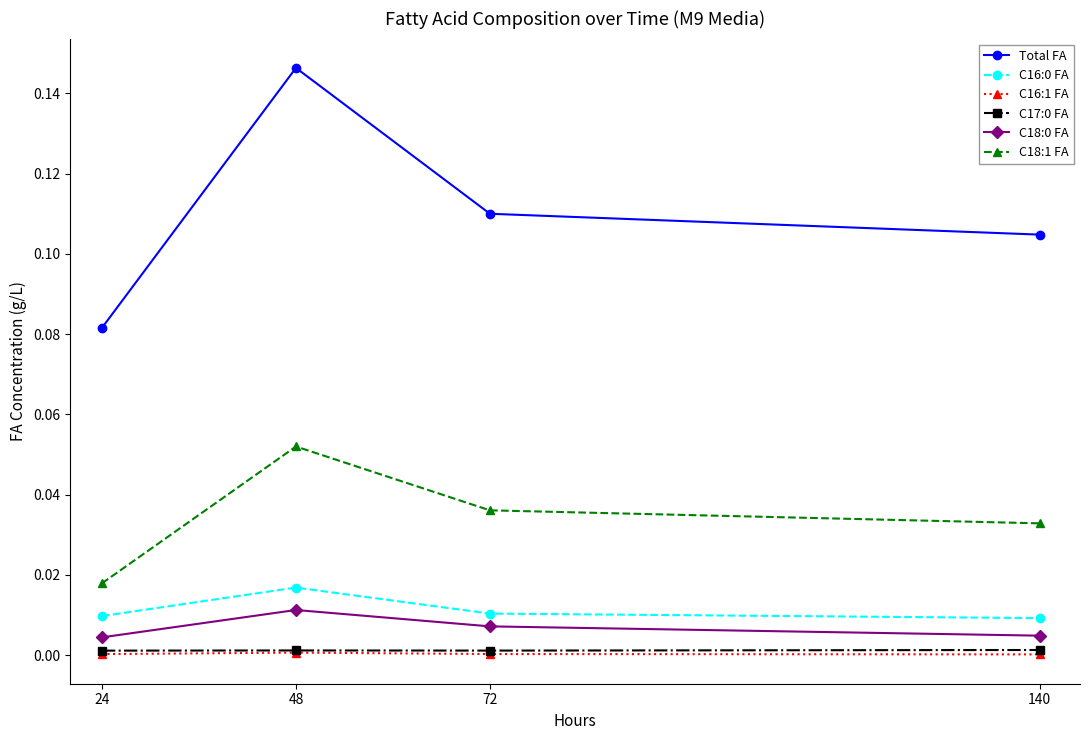

Which label corresponds to the largest value in the chart?

48